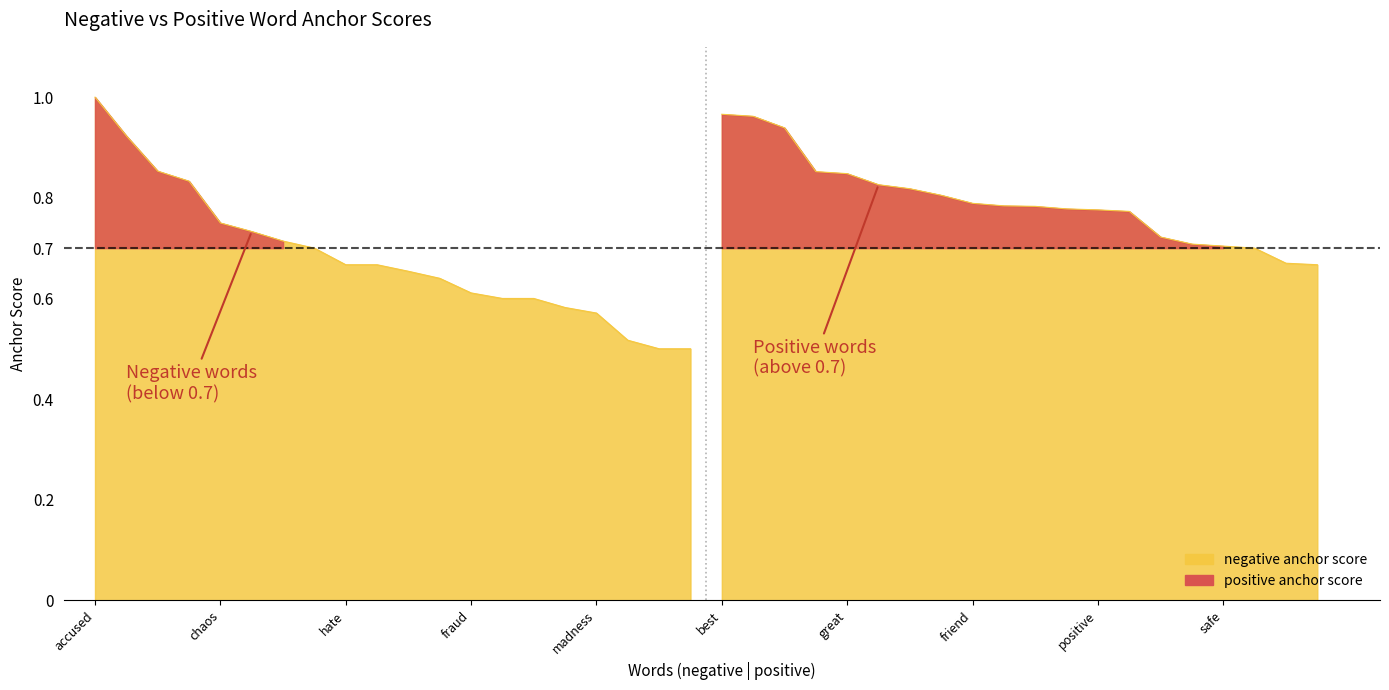

How many lines are shown in the chart?

2